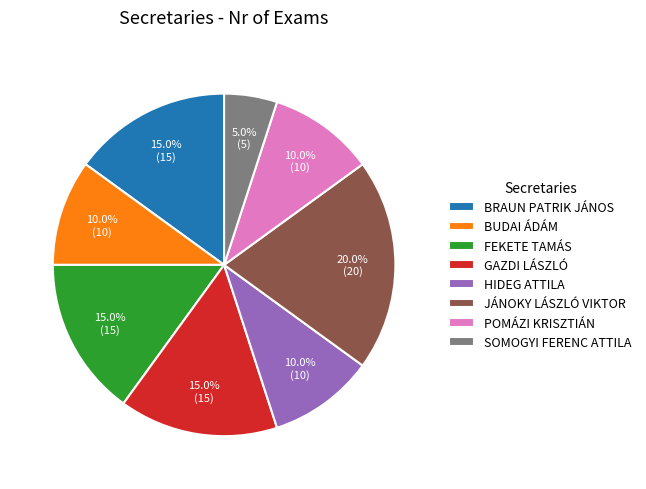

What is the ratio of the value at JÁNOKY LÁSZLÓ VIKTOR to the value at BUDAI ÁDÁM?

2.0